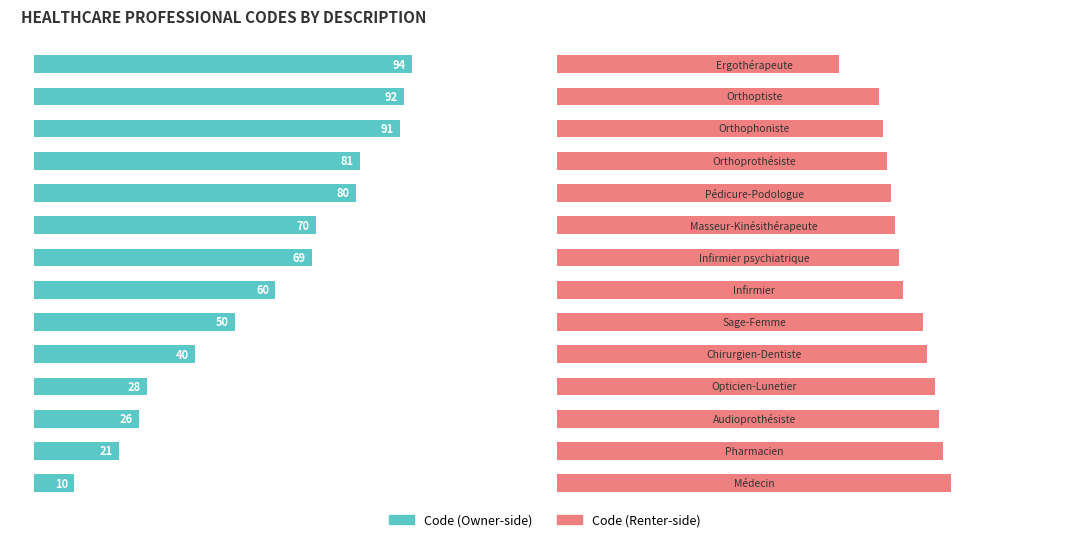

True or false: Code (Owner-side) has a value of 11 at 0.

False